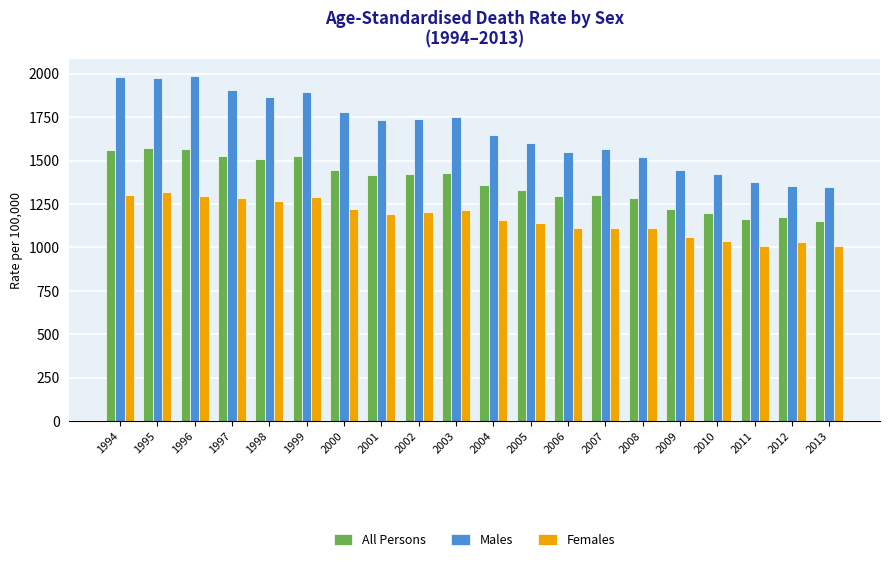

Rank the series at 1995 from highest to lowest value.

Males, All Persons, Females